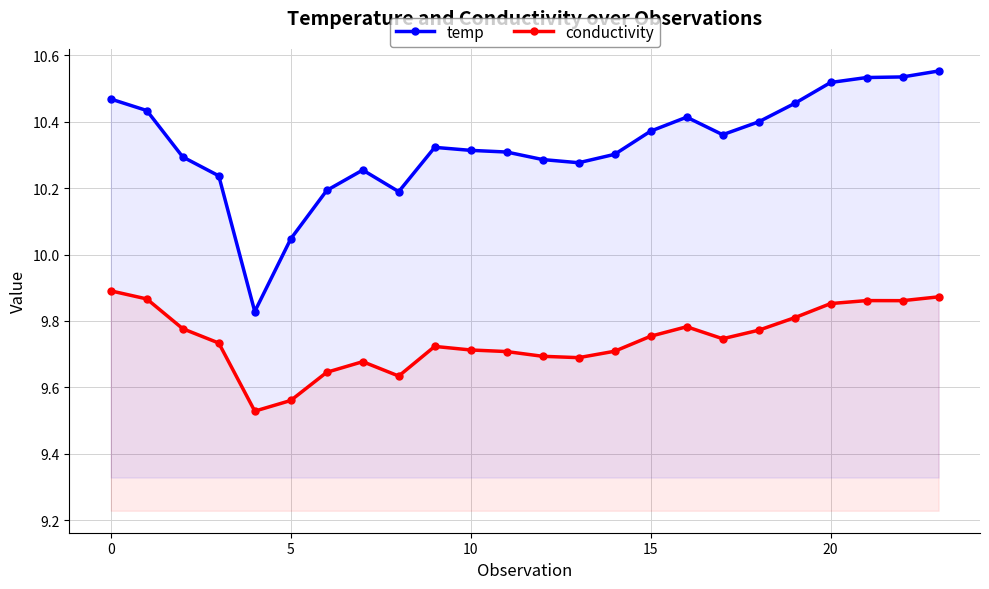

What is the total value across all series at 16?

20.2